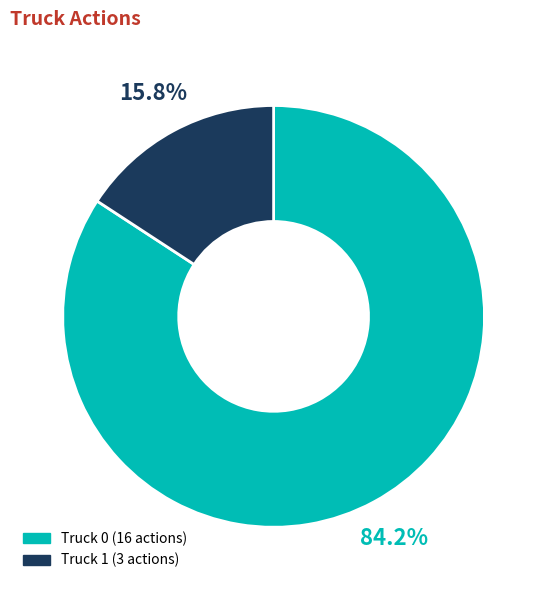

What percentage is NOT represented by Truck 1?

84.2%